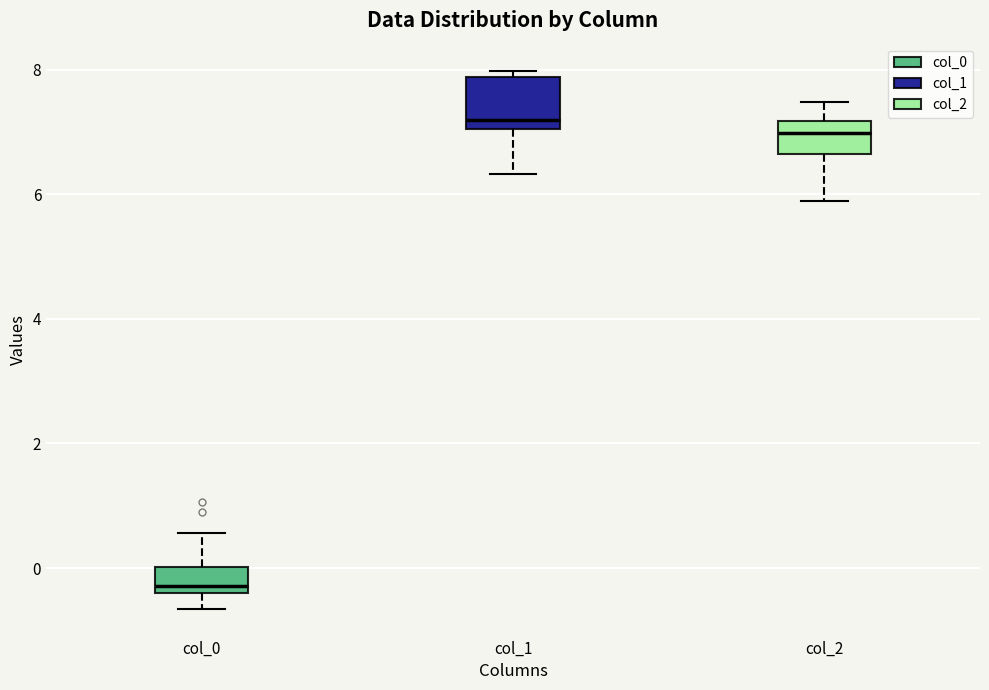

Reading left to right, read every box against the y-axis: the position of its median line, the range the box covers, and the ends of its whiskers. The values are not printed on the chart, so give them approximately, as read against the axis.

col_0: median -0.2, box -0.4 to 0.0, whiskers -0.6 to 0.6
col_1: median 7.2, box 7.0 to 7.8, whiskers 6.4 to 8.0
col_2: median 7.0, box 6.6 to 7.2, whiskers 5.8 to 7.4